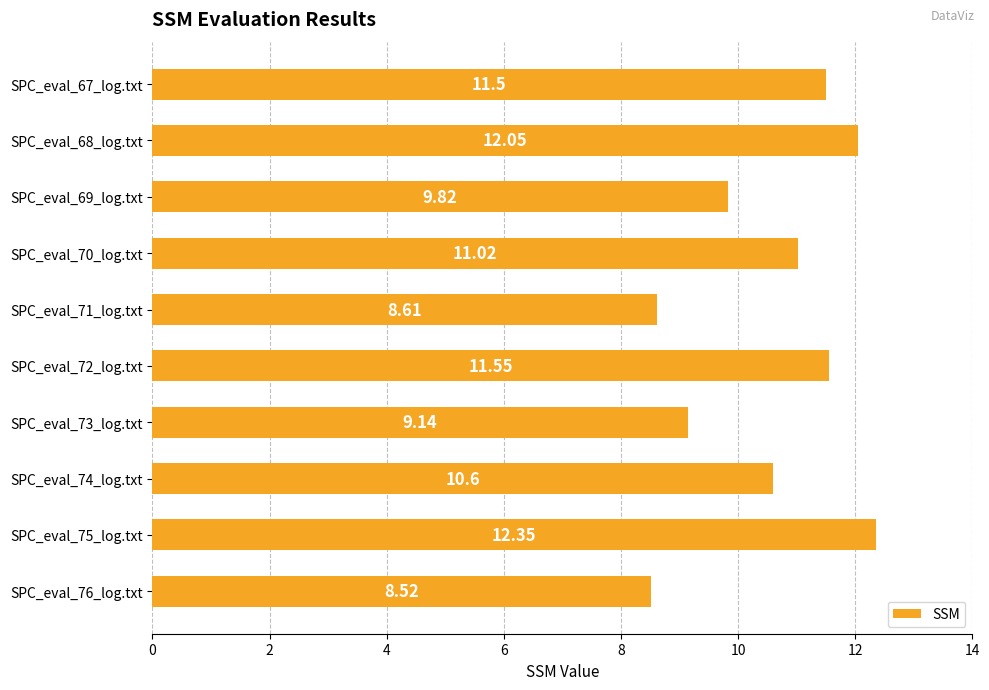

How many data points are less than 11?

5